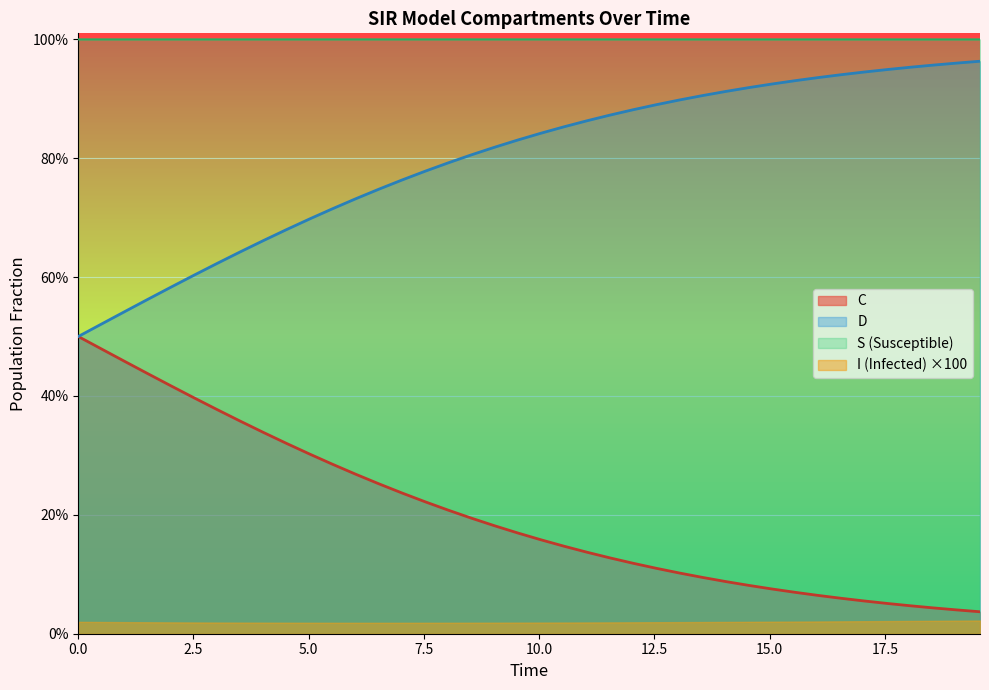

What are all the series names shown in the legend?

C, D, S (Susceptible), I (Infected) ×100